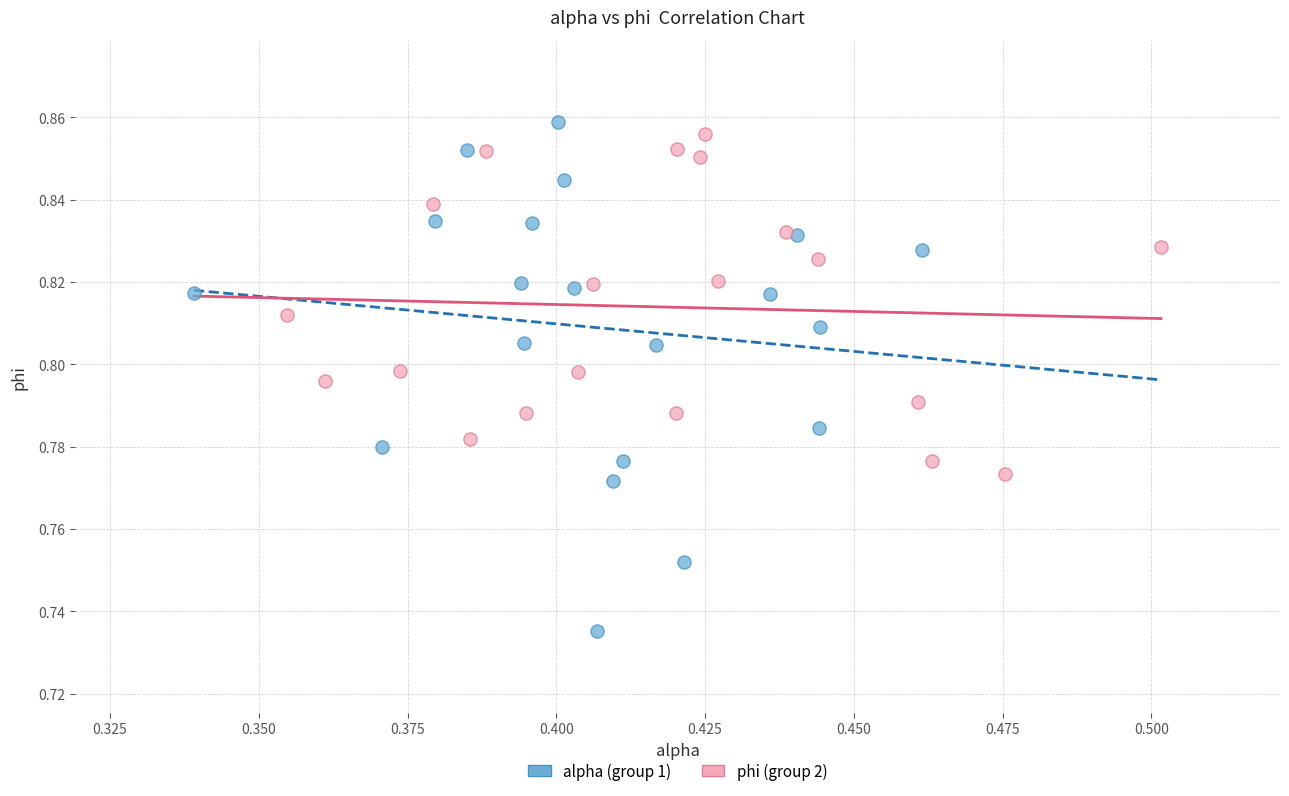

Which series reaches the maximum Y coordinate?

alpha (group 1)